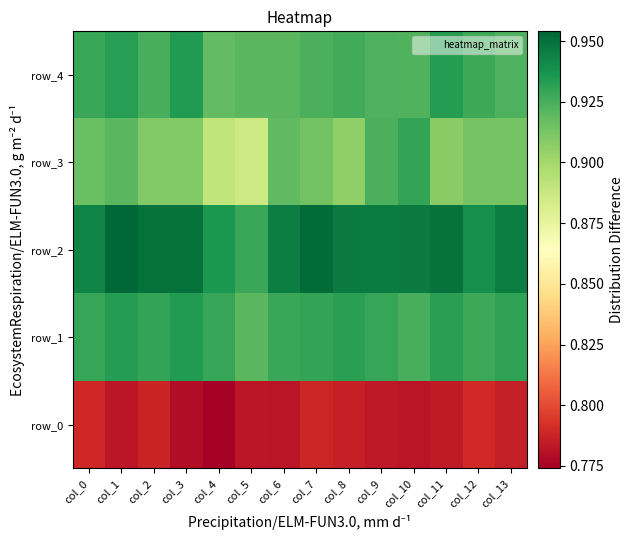

What is the sum of the row_1 values at col_11 and col_6?

1.9